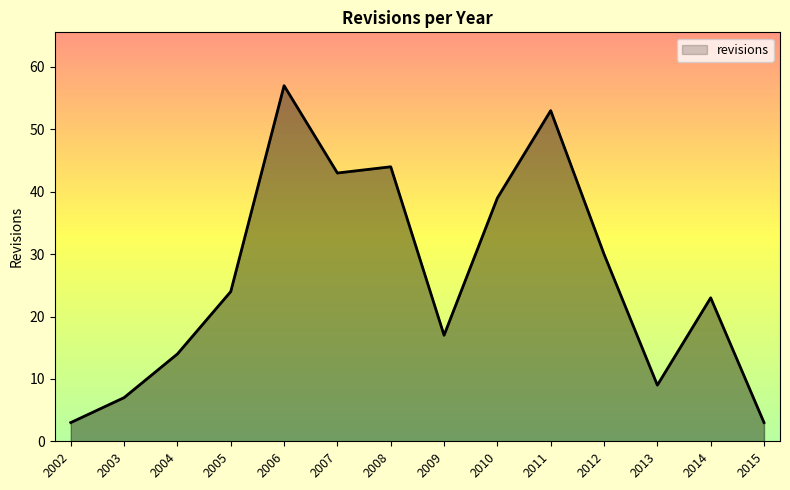

At which label is the value closest to 30?

2012